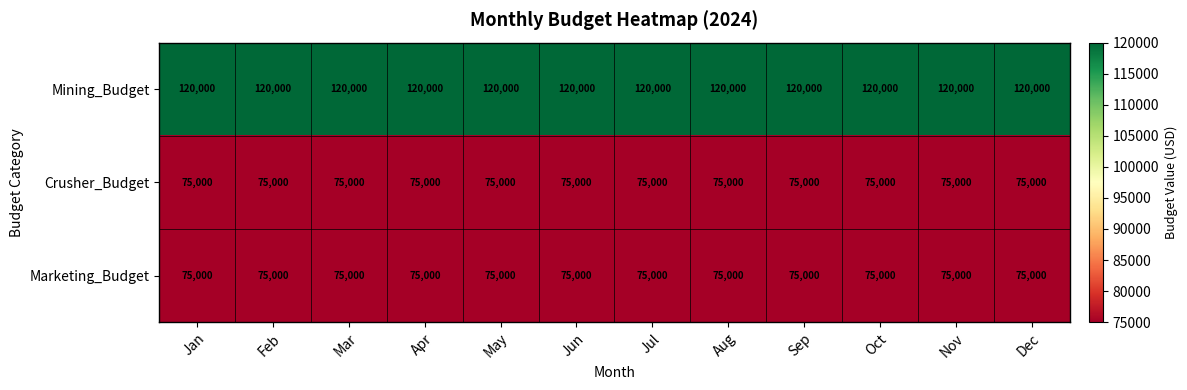

What is the sum of the Crusher_Budget values at Jan and Feb?

150000